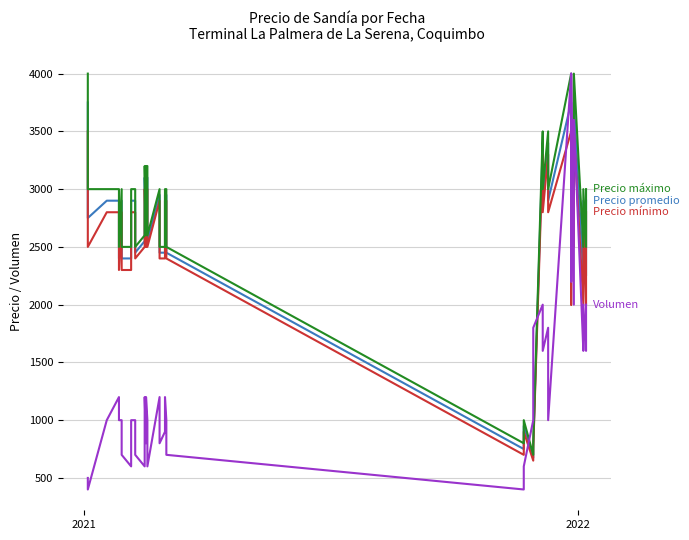

At how many categories does at least one series exceed 949?

39